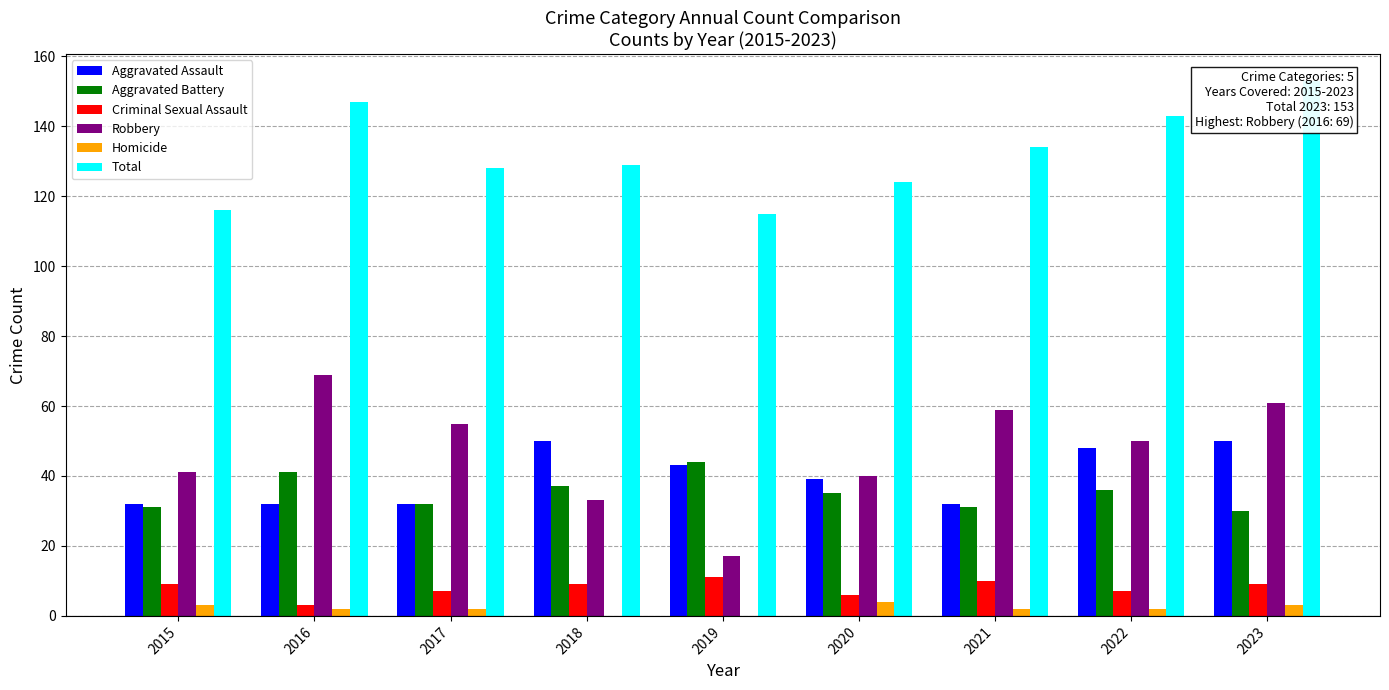

Which category has the lowest value in the Homicide series?

2018